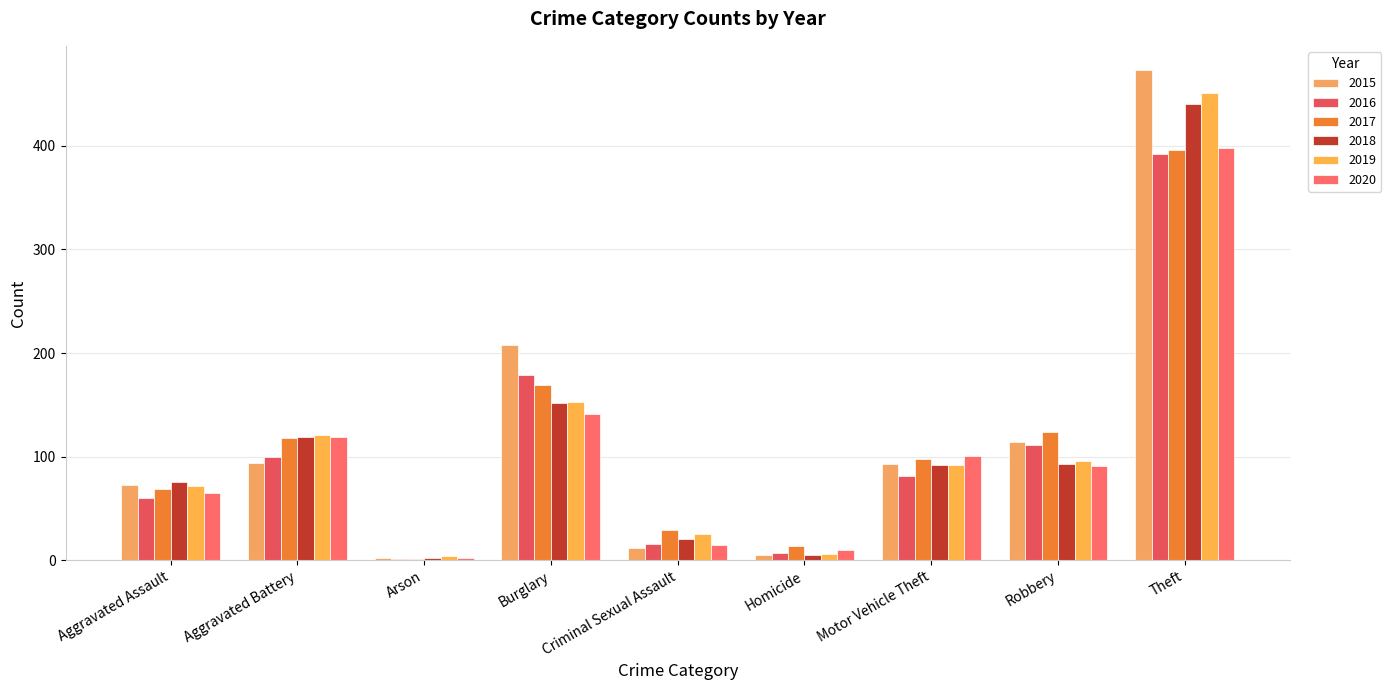

Reading left to right, transcribe all the data shown in this chart.

2015: Aggravated Assault=73	Aggravated Battery=94	Arson=2	Burglary=208	Criminal Sexual Assault=12	Homicide=5	Motor Vehicle Theft=93	Robbery=114	Theft=473
2016: Aggravated Assault=60	Aggravated Battery=100	Arson=1	Burglary=179	Criminal Sexual Assault=16	Homicide=7	Motor Vehicle Theft=81	Robbery=111	Theft=392
2017: Aggravated Assault=69	Aggravated Battery=118	Arson=1	Burglary=169	Criminal Sexual Assault=29	Homicide=14	Motor Vehicle Theft=98	Robbery=124	Theft=396
2018: Aggravated Assault=75	Aggravated Battery=119	Arson=2	Burglary=152	Criminal Sexual Assault=20	Homicide=5	Motor Vehicle Theft=92	Robbery=93	Theft=440
2019: Aggravated Assault=72	Aggravated Battery=121	Arson=4	Burglary=153	Criminal Sexual Assault=25	Homicide=6	Motor Vehicle Theft=92	Robbery=96	Theft=451
2020: Aggravated Assault=65	Aggravated Battery=119	Arson=2	Burglary=141	Criminal Sexual Assault=15	Homicide=10	Motor Vehicle Theft=101	Robbery=91	Theft=398